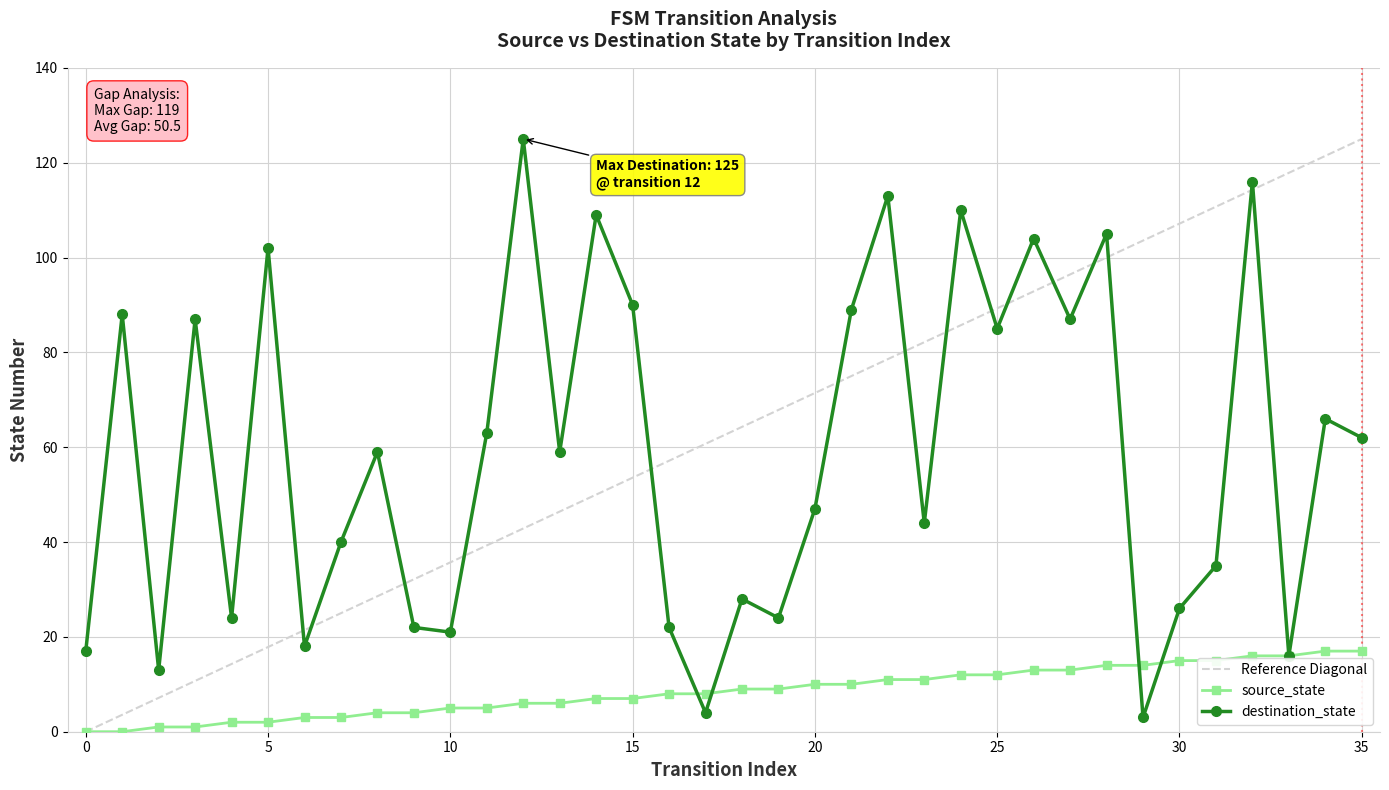

At 6, list the series in order from smallest to largest.

source_state, destination_state